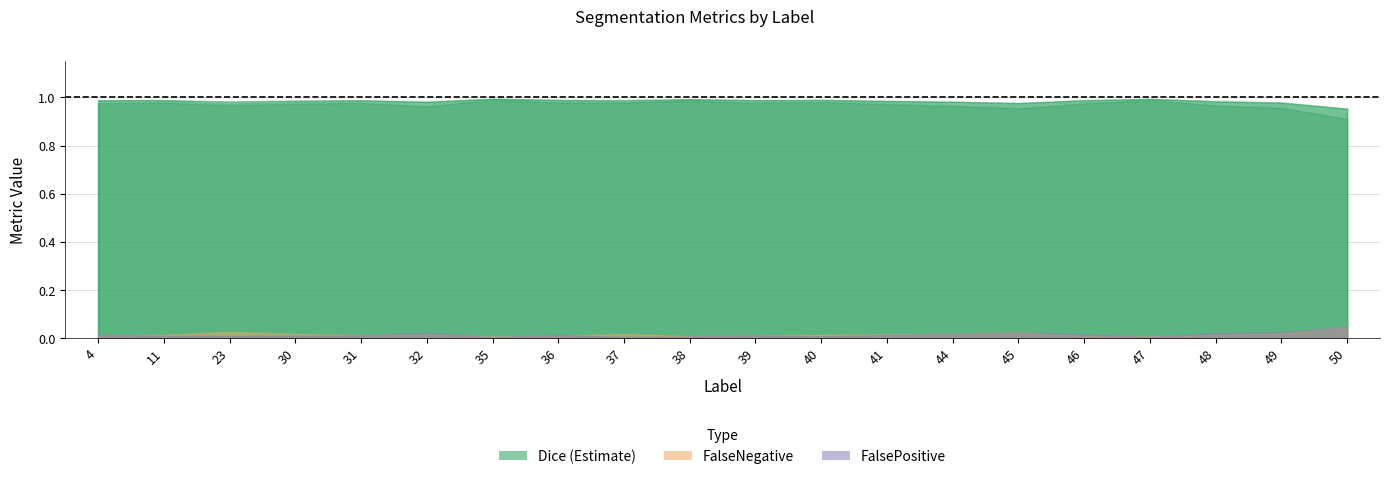

What value does the Dice series have at 30?

1.0